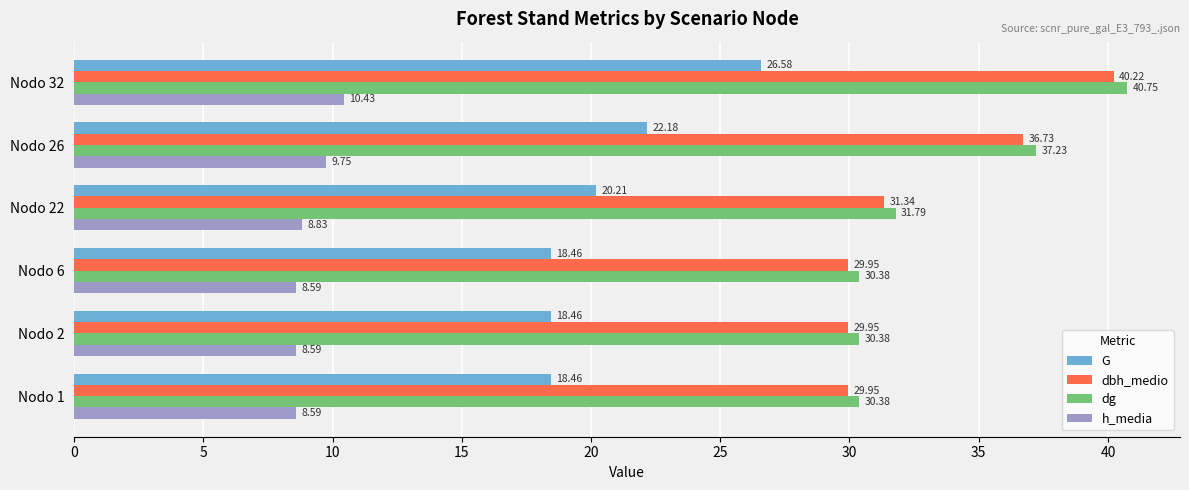

At which category is the sum across all series the highest?

Nodo 32